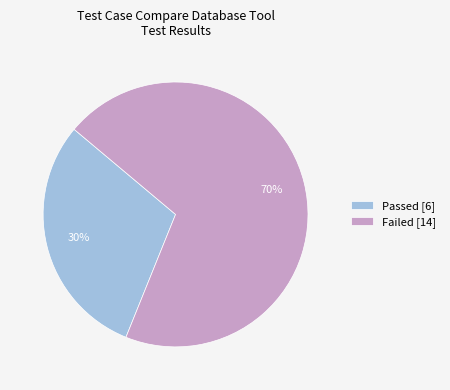

Which slice is the largest?

Failed [14]